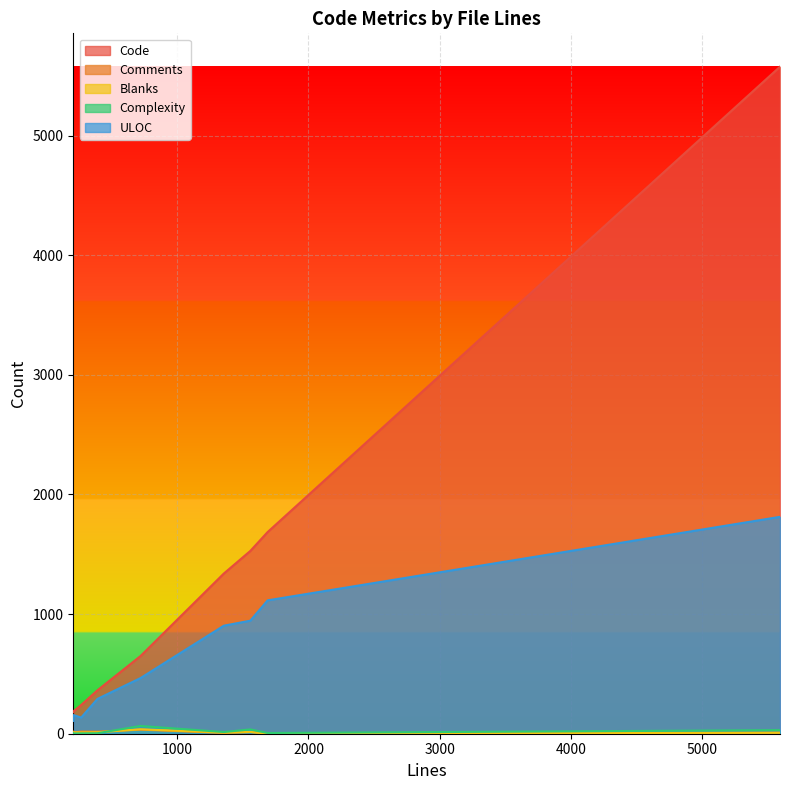

True or false: Complexity and Code intersect in this chart.

False